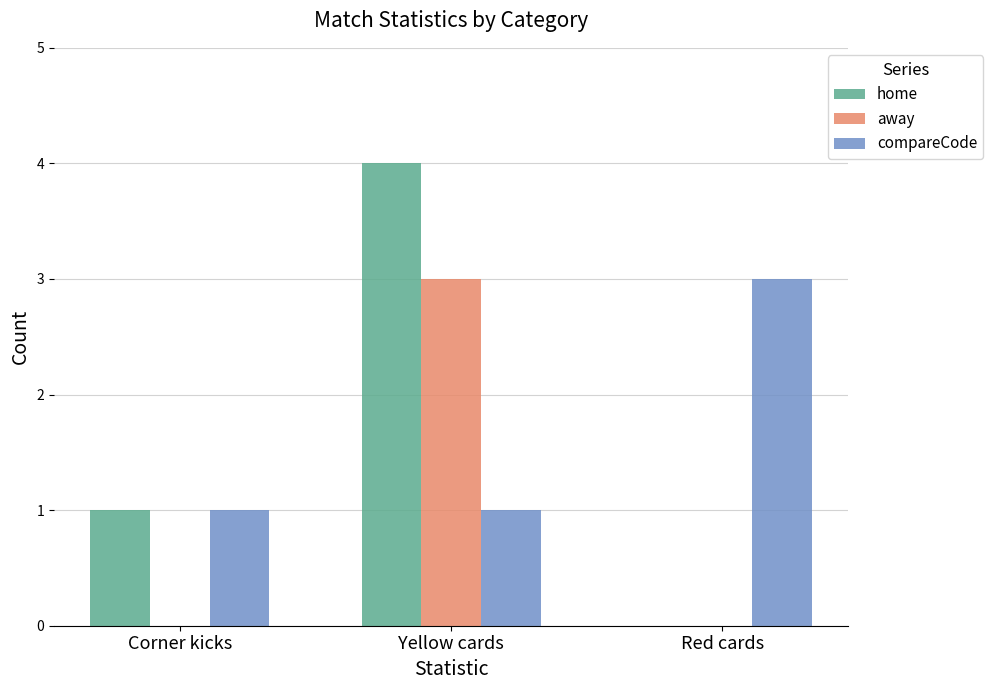

Which series has the largest range (max minus min)?

home